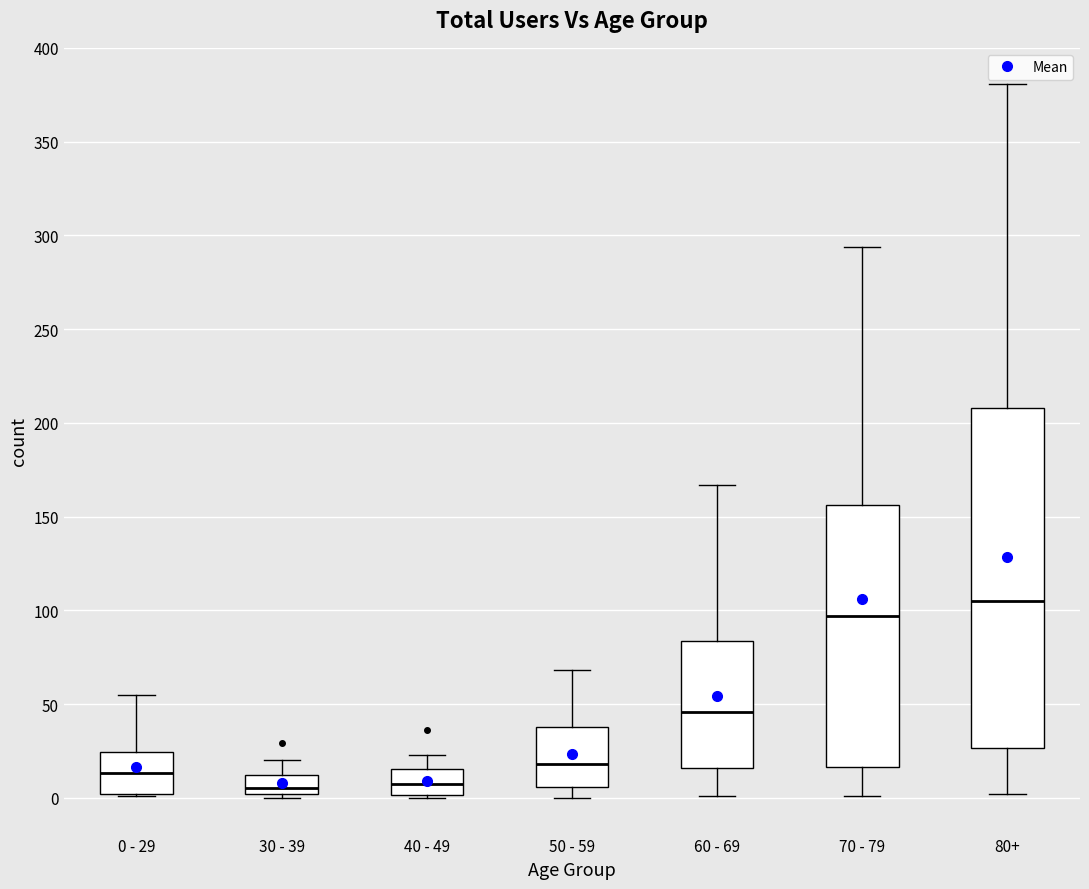

Where is the upper edge of the box for 50 - 59 on the y-axis? The values are not printed on the chart, so give them approximately, as read against the axis.

40